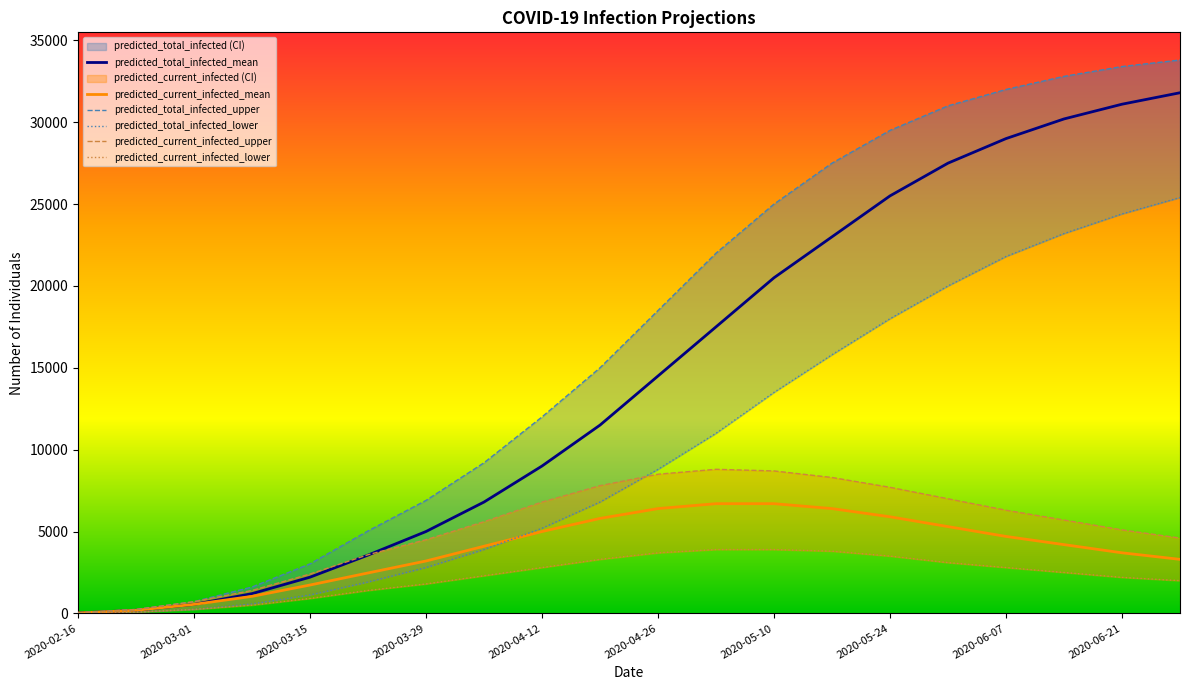

At which label does predicted_total_infected_lower reach its minimum?

2020-02-16